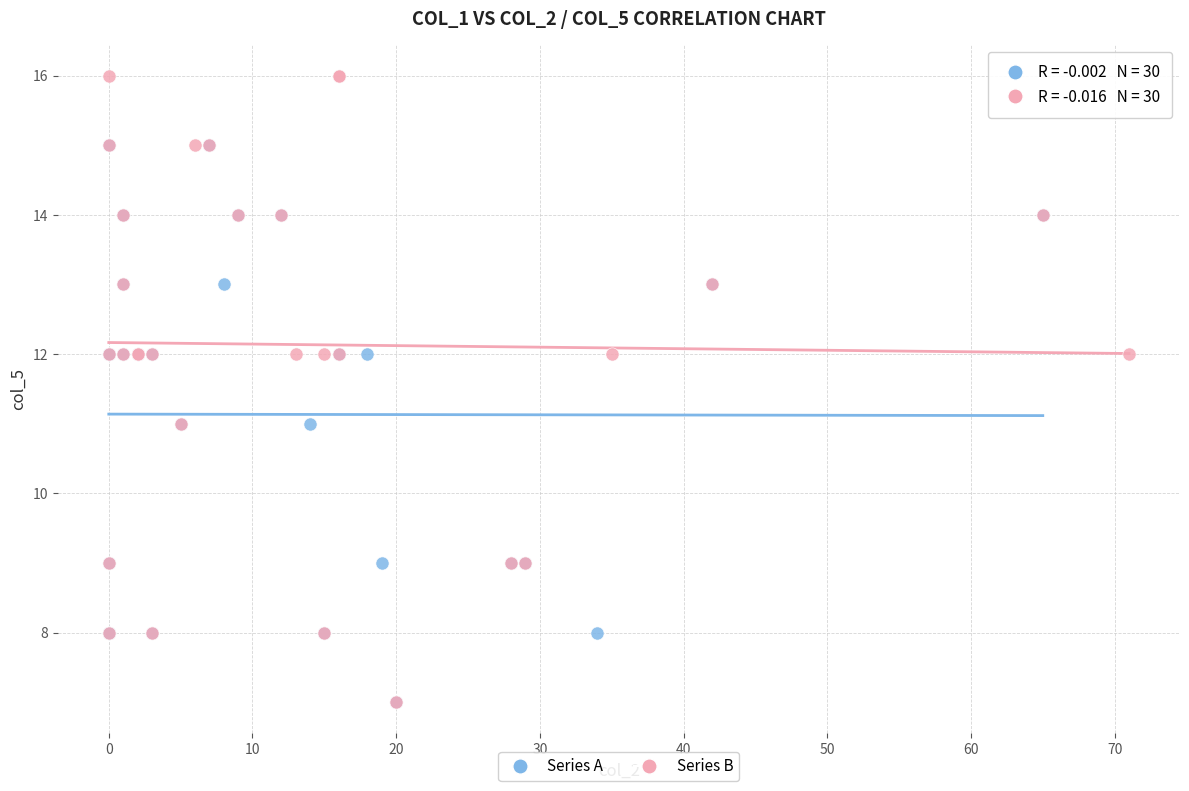

Which series contains the highest Y value?

Series B